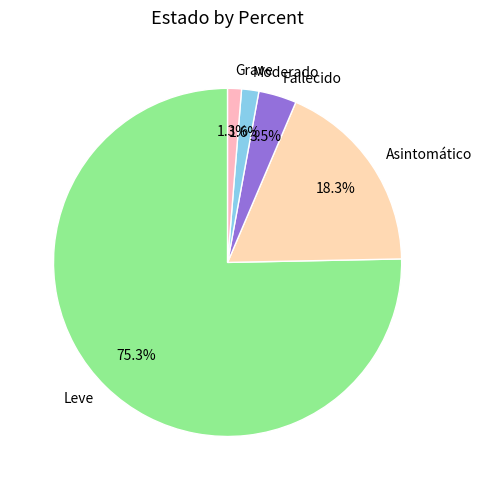

Between Asintomático and Fallecido, which is larger?

Asintomático